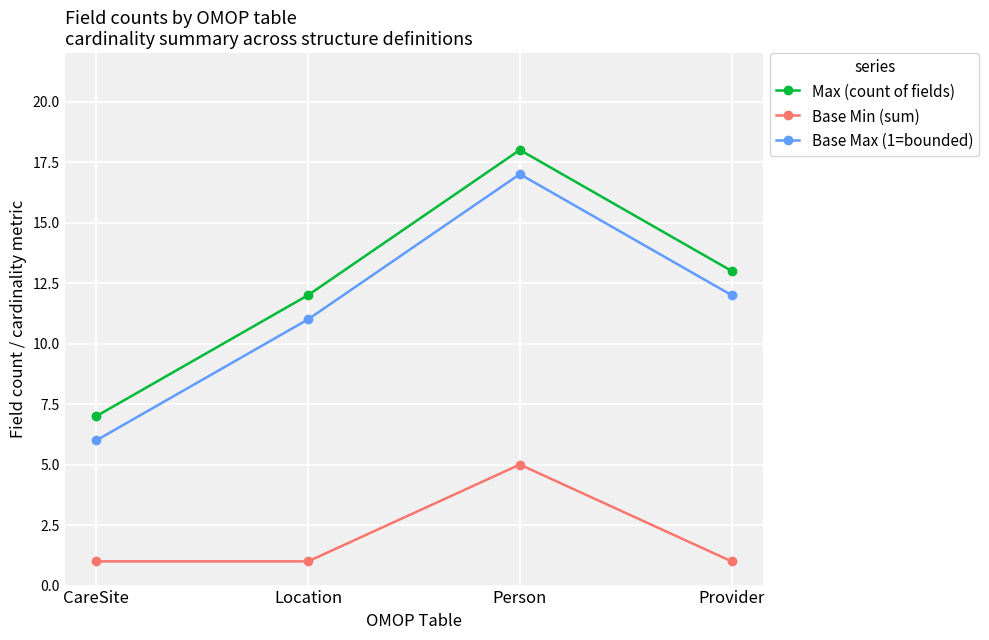

Count the number of data series in this chart.

3